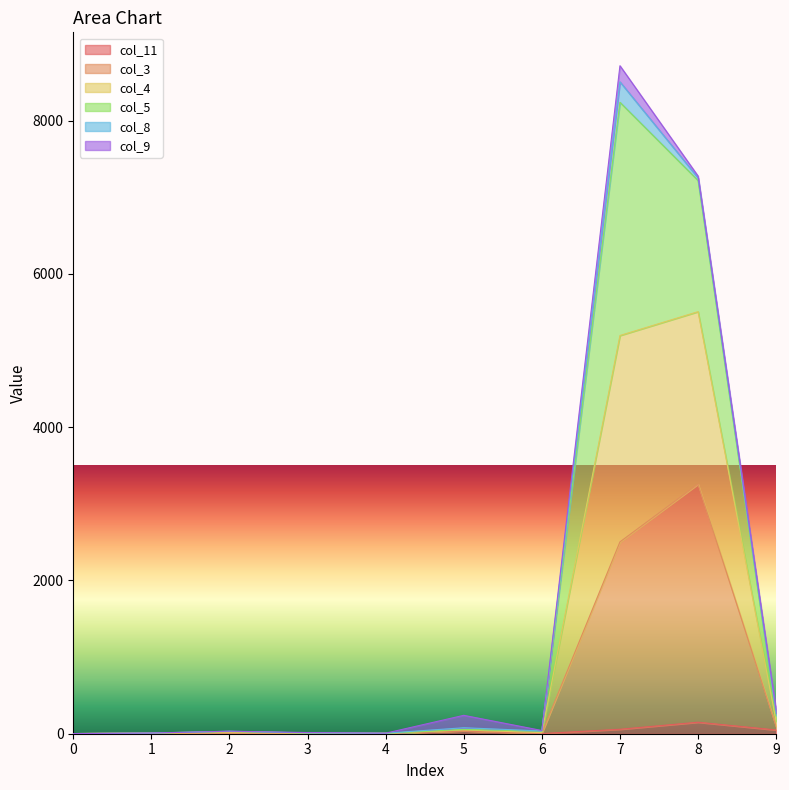

What is the total value across all series at 1?

23